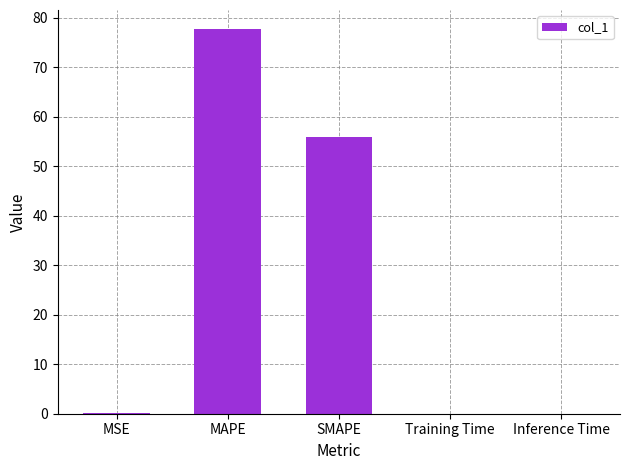

The chart shows a value of 127.9 at MAPE. True or false?

False